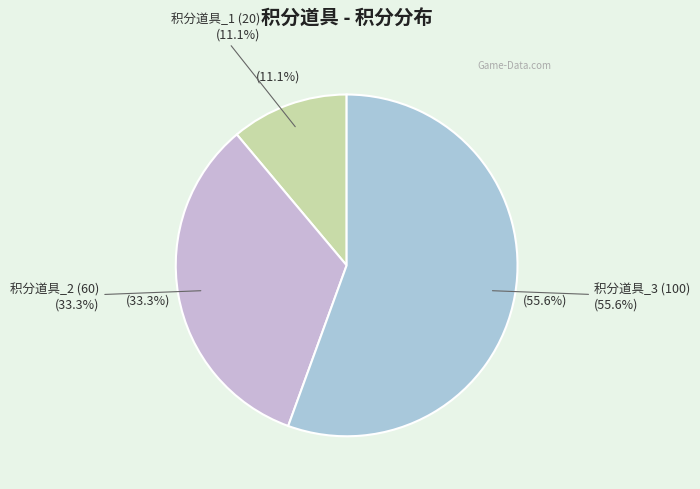

What is the change in value from 积分道具_1 (20) to 积分道具_3 (100)?

+80